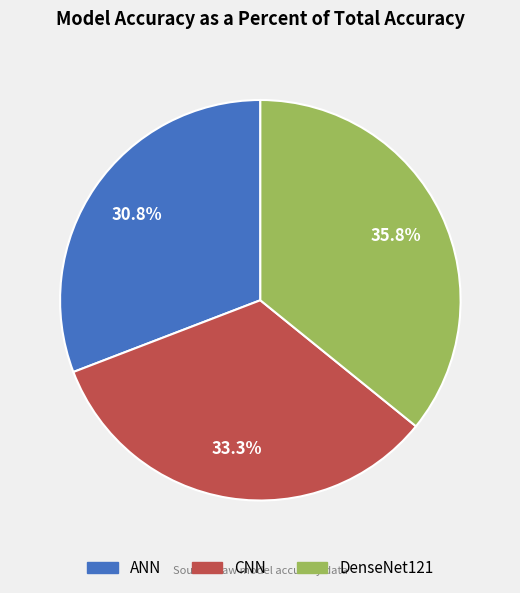

Which slice is the largest?

DenseNet121